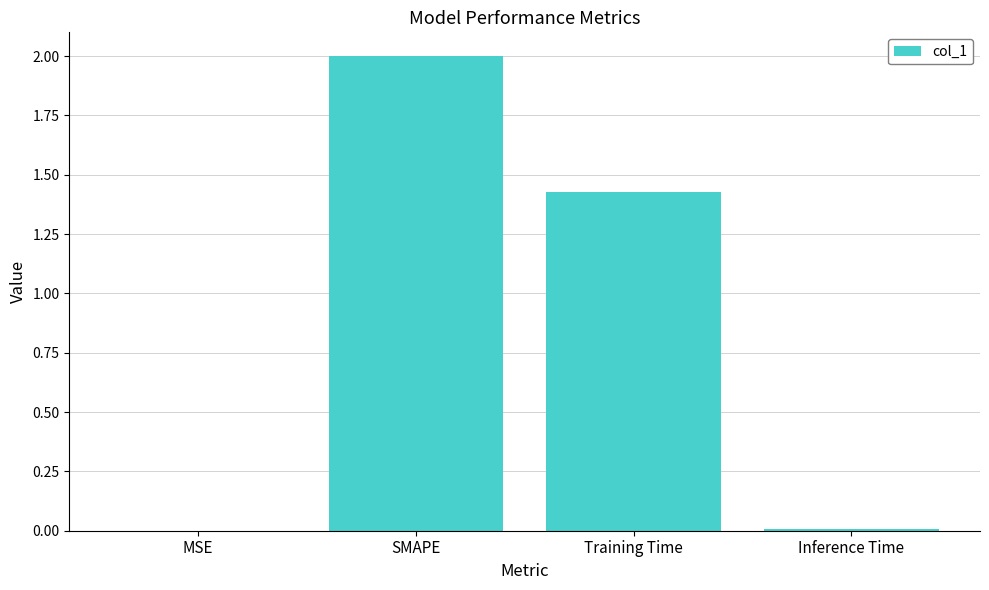

What is the change in value from SMAPE to Training Time?

-0.6